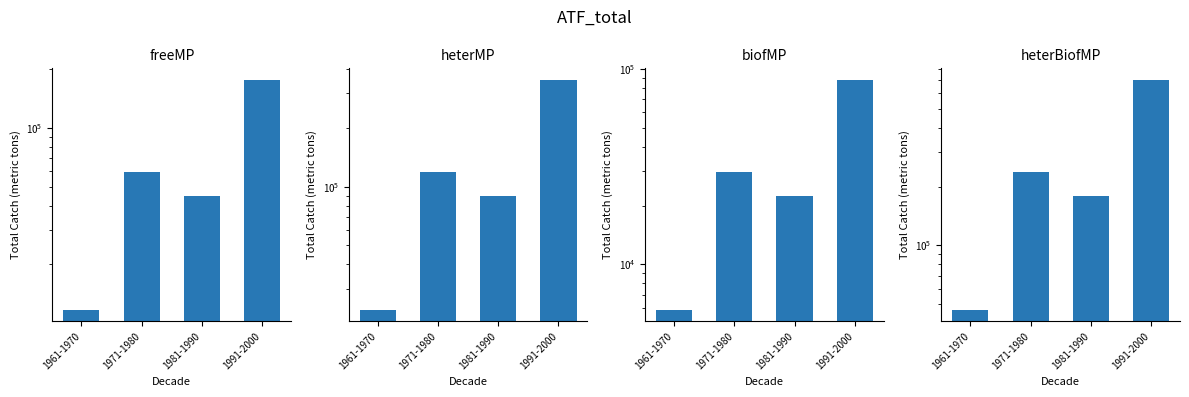

The heterMP series shows 238381.2 at 1991-2000. True or false?

False